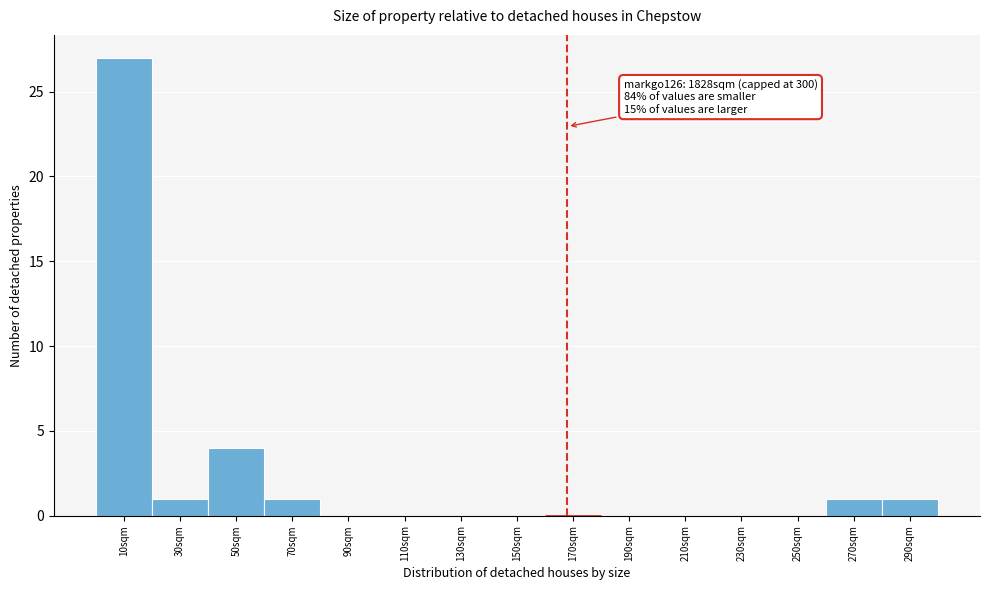

Over which range of the x-axis is the bar tallest?

0 to 20